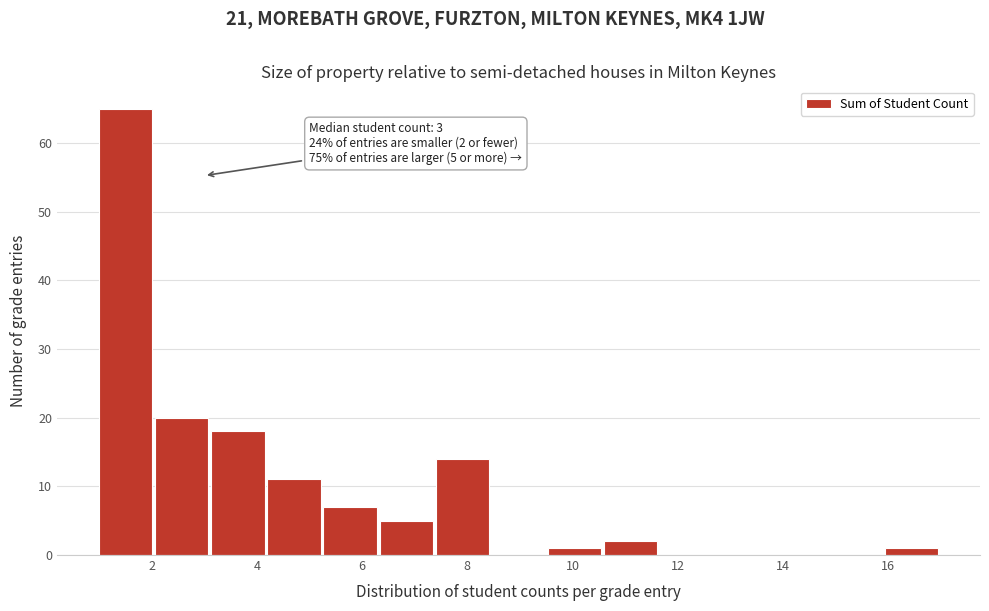

Which range on the x-axis has the tallest bar?

1.0 to 2.0